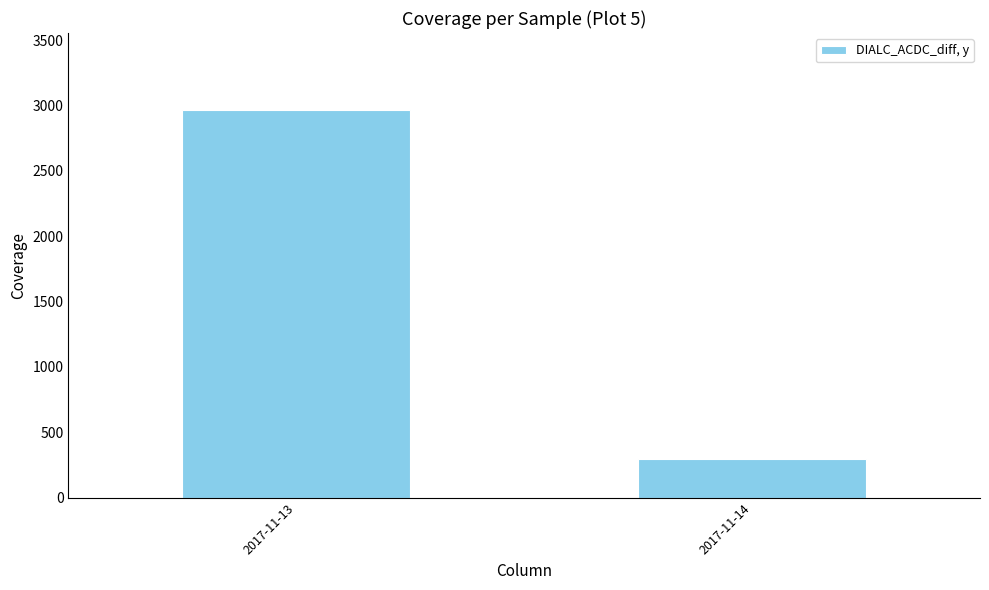

What is the sum of the values at 2017-11-13 and 2017-11-14?

3261.4